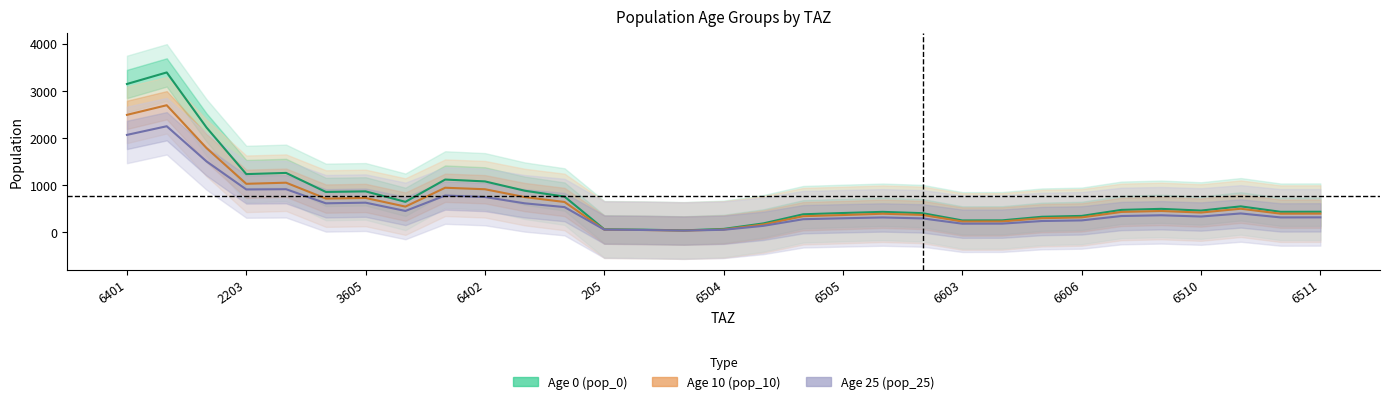

List the series in order of their overall mean, lowest first.

Age 25, Age 10, Age 0